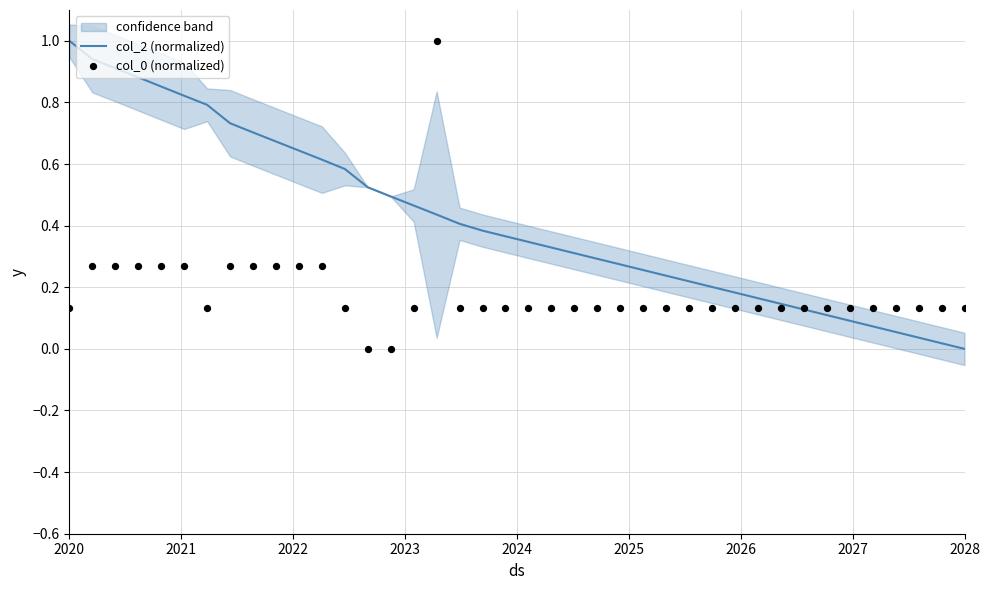

Which series reaches the minimum Y coordinate?

col_2 (normalized)